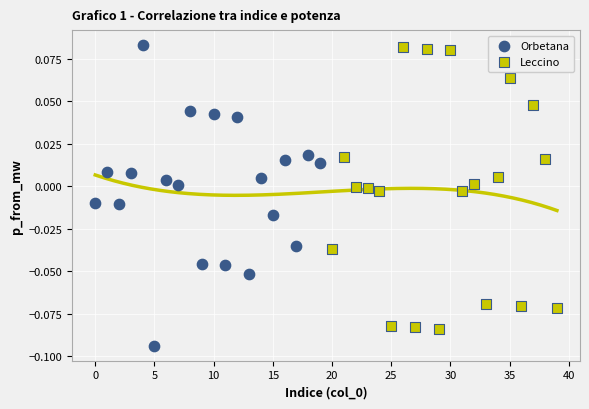

Which series has the largest Y range (max minus min)?

Orbetana